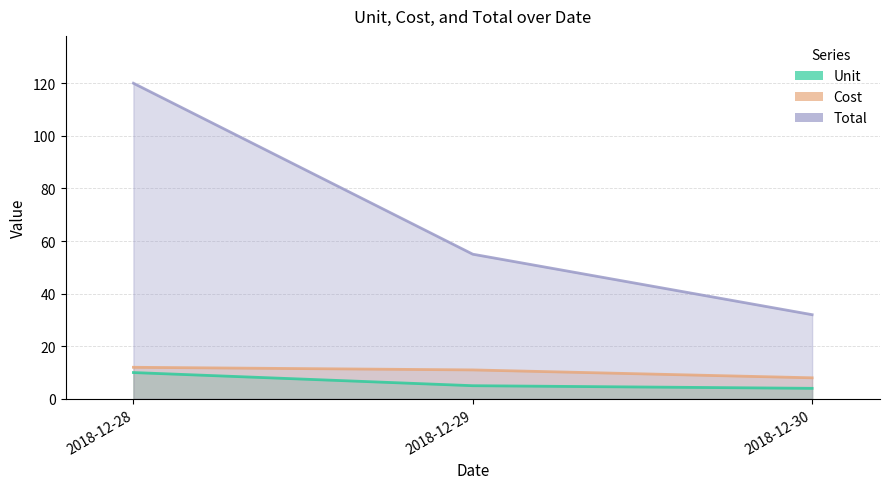

What is the maximum value for Cost?

12